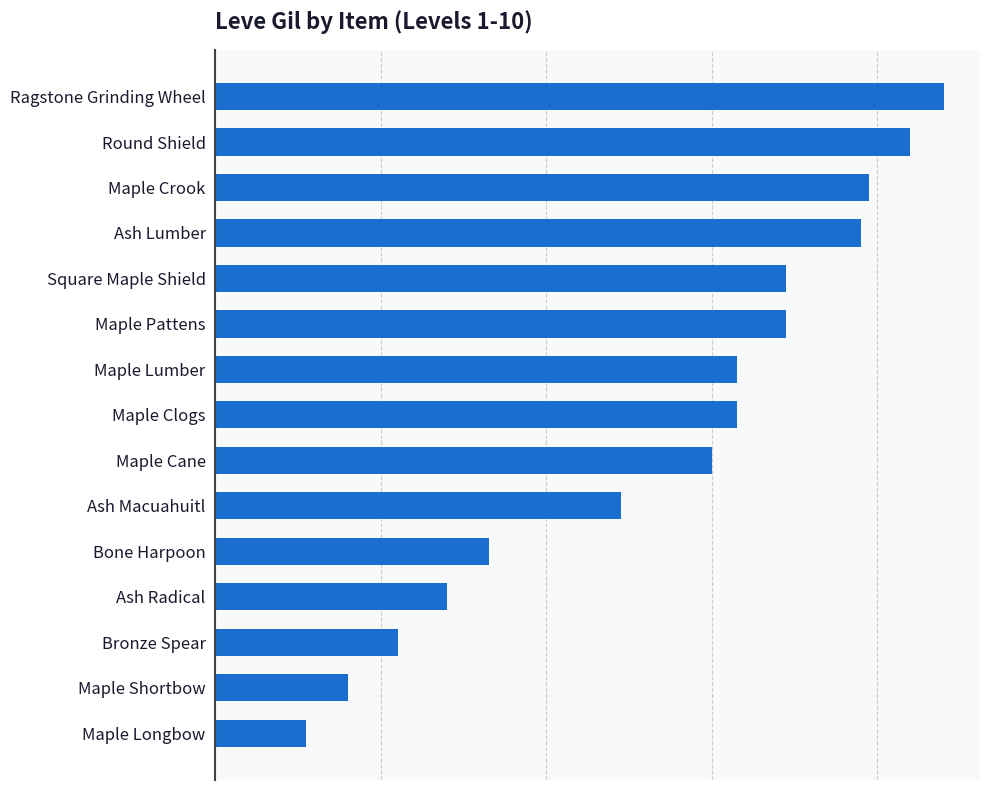

What is the difference between the maximum and minimum values?

770